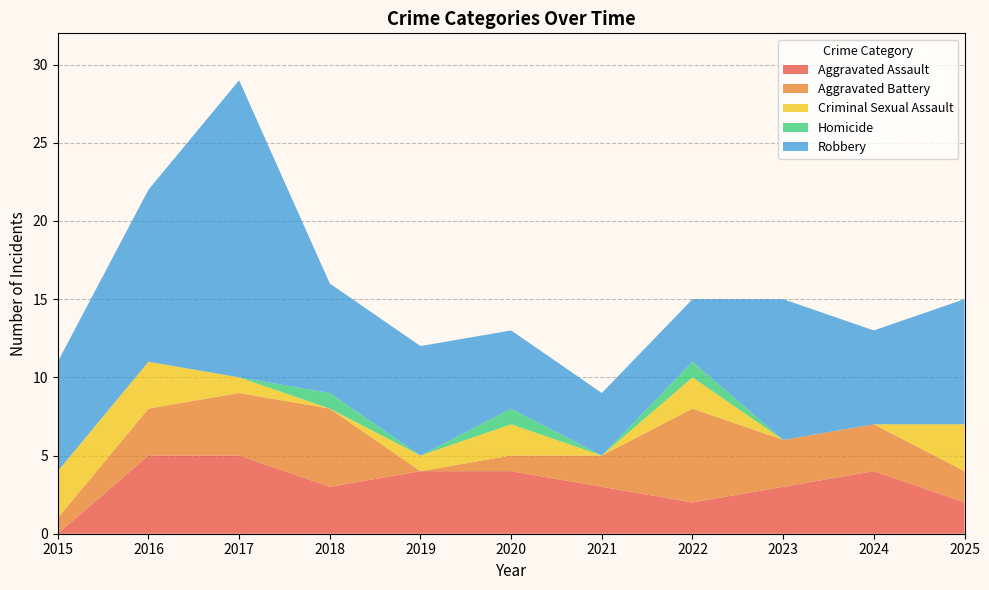

Reading left to right, list all the values displayed in this chart.

Aggravated Assault: 2015=0	2016=5	2017=5	2018=3	2019=4	2020=4	2021=3	2022=2	2023=3	2024=4	2025=2
Aggravated Battery: 2015=1	2016=3	2017=4	2018=5	2019=0	2020=1	2021=2	2022=6	2023=3	2024=3	2025=2
Criminal Sexual Assault: 2015=3	2016=3	2017=1	2018=0	2019=1	2020=2	2021=0	2022=2	2023=0	2024=0	2025=3
Homicide: 2015=0	2016=0	2017=0	2018=1	2019=0	2020=1	2021=0	2022=1	2023=0	2024=0	2025=0
Robbery: 2015=7	2016=11	2017=19	2018=7	2019=7	2020=5	2021=4	2022=4	2023=9	2024=6	2025=8